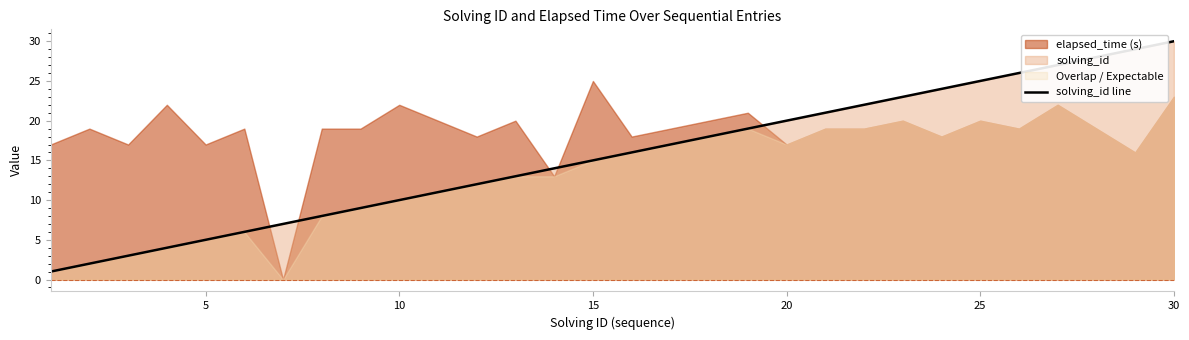

Is it true that solving_id line equals 7 at 5?

False